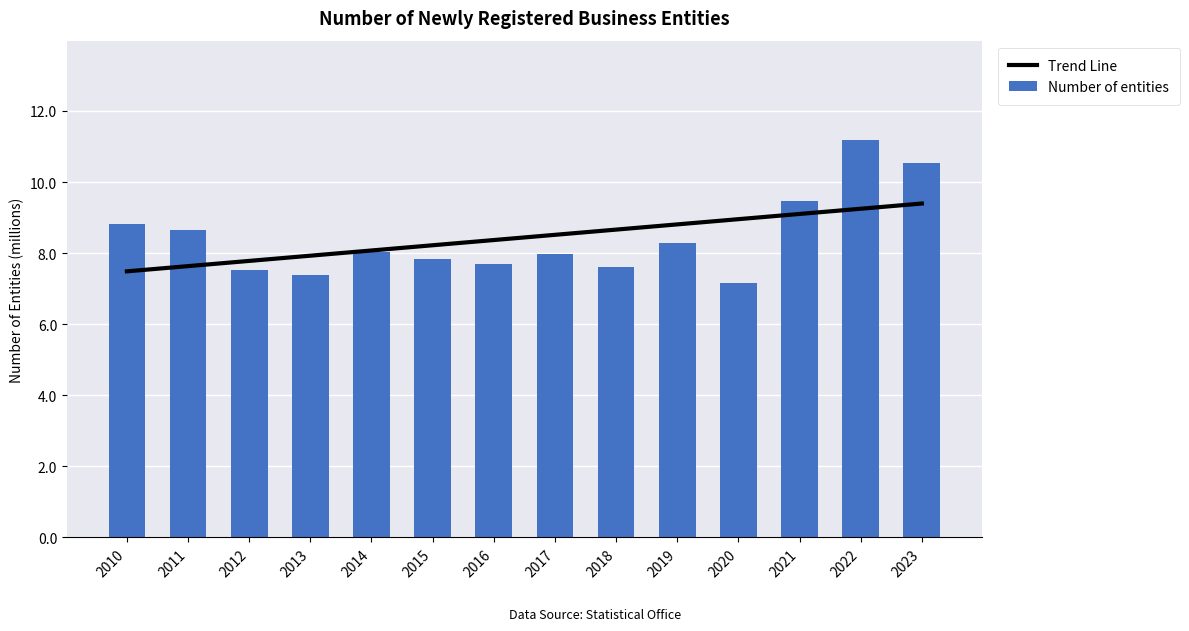

Is the value of Trend Line at 2013 greater than the value of Number of entities at 2017?

No